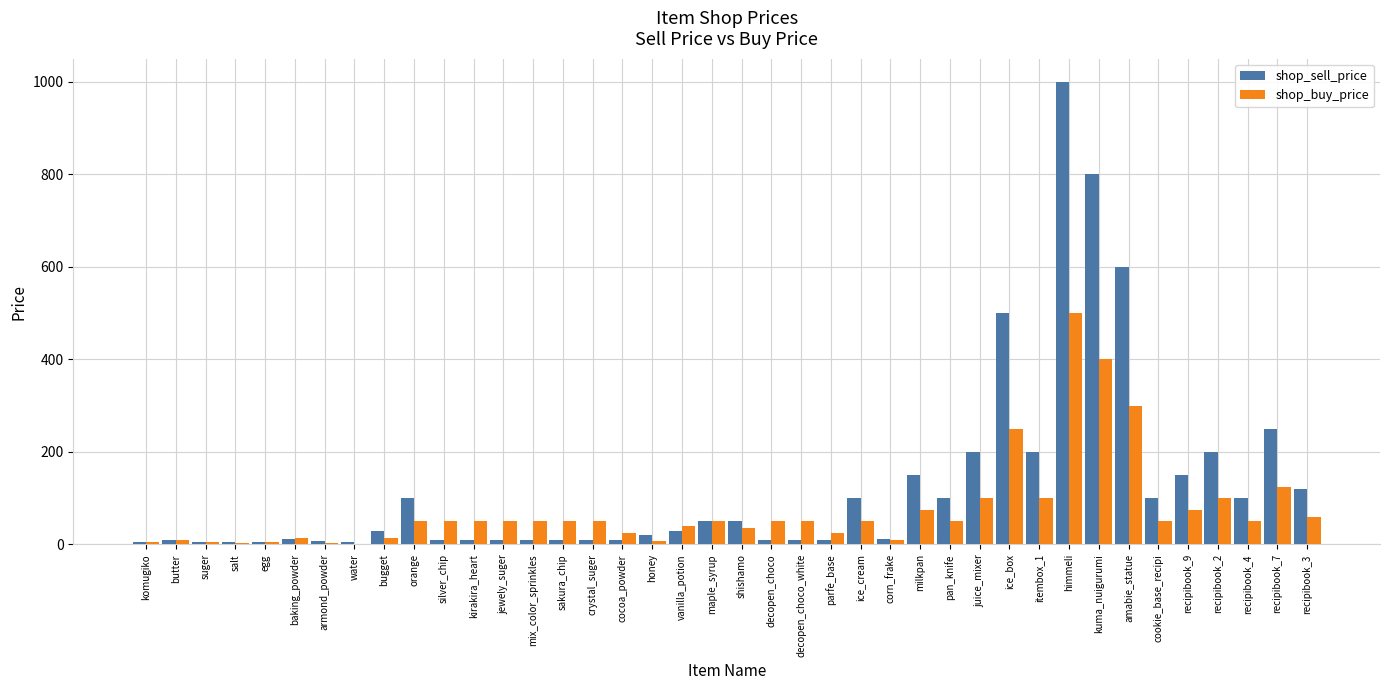

The shop_sell_price series shows 100 at ice_cream. True or false?

True